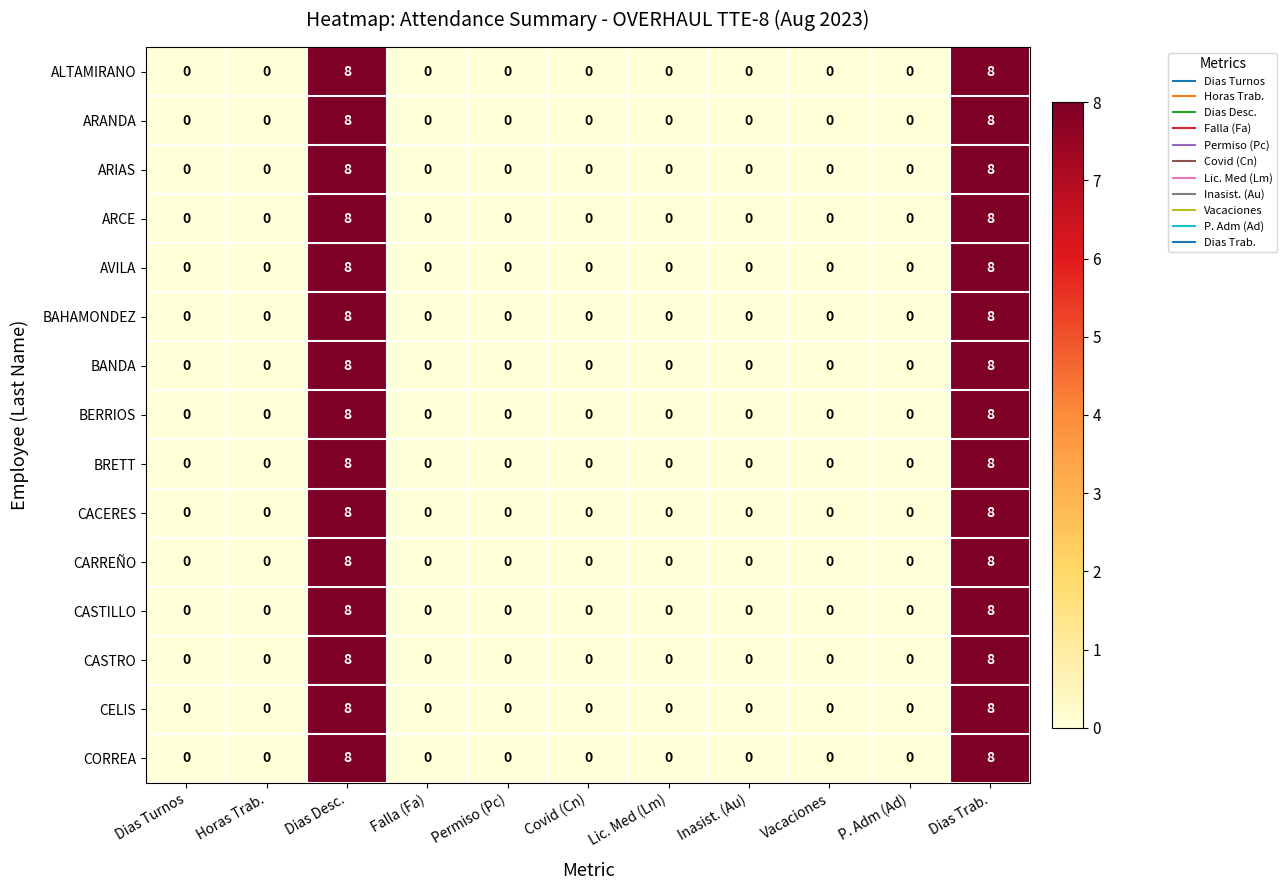

At how many categories does at least one series exceed 5?

2